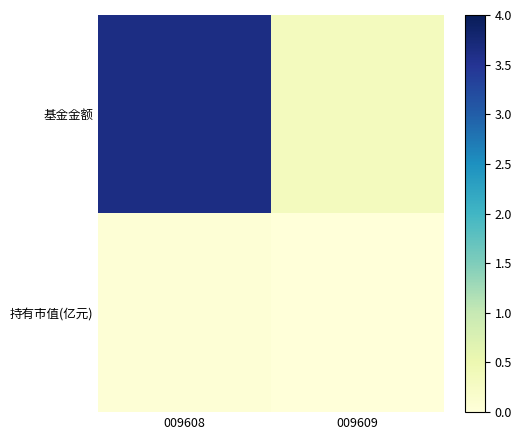

At how many categories does at least one series exceed 1?

1